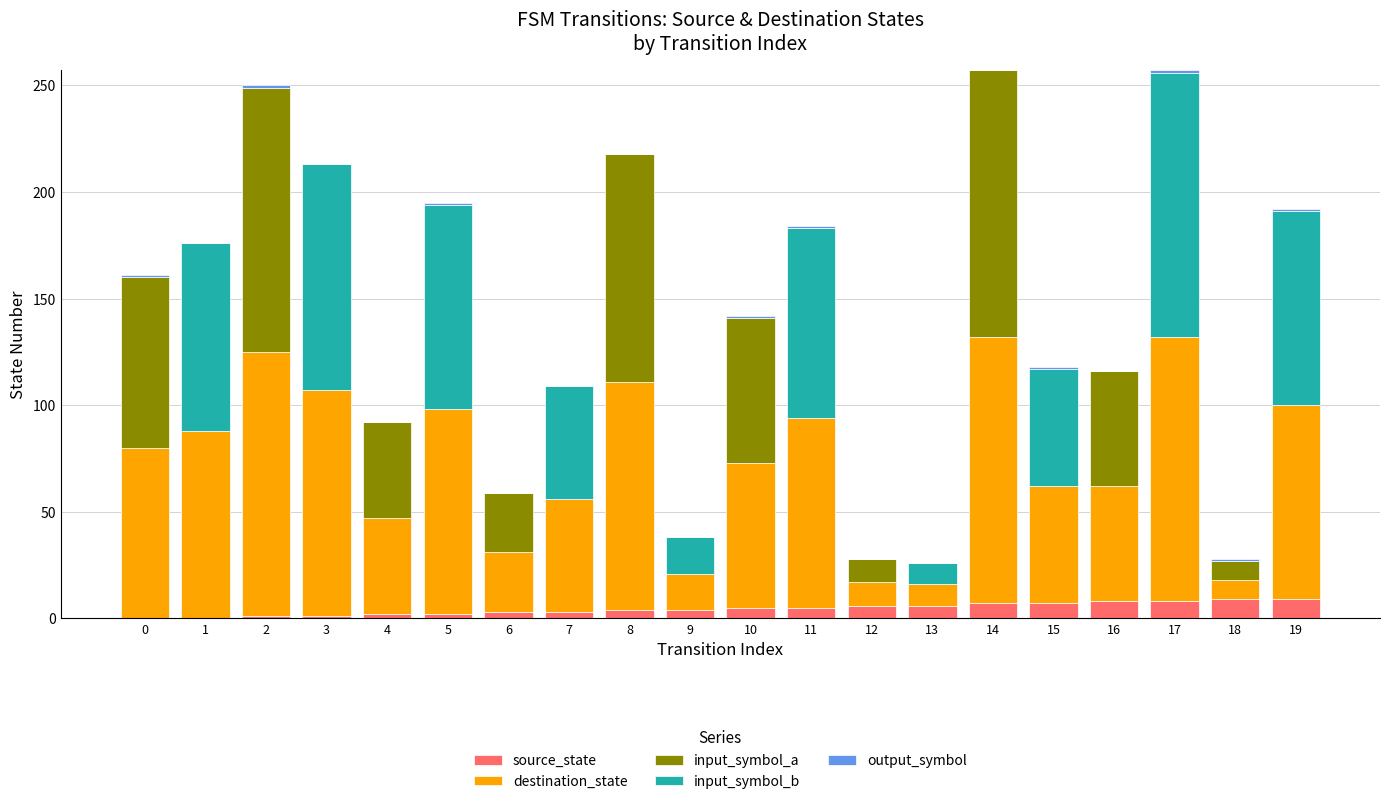

Is it true that source_state equals 5 at 11?

True